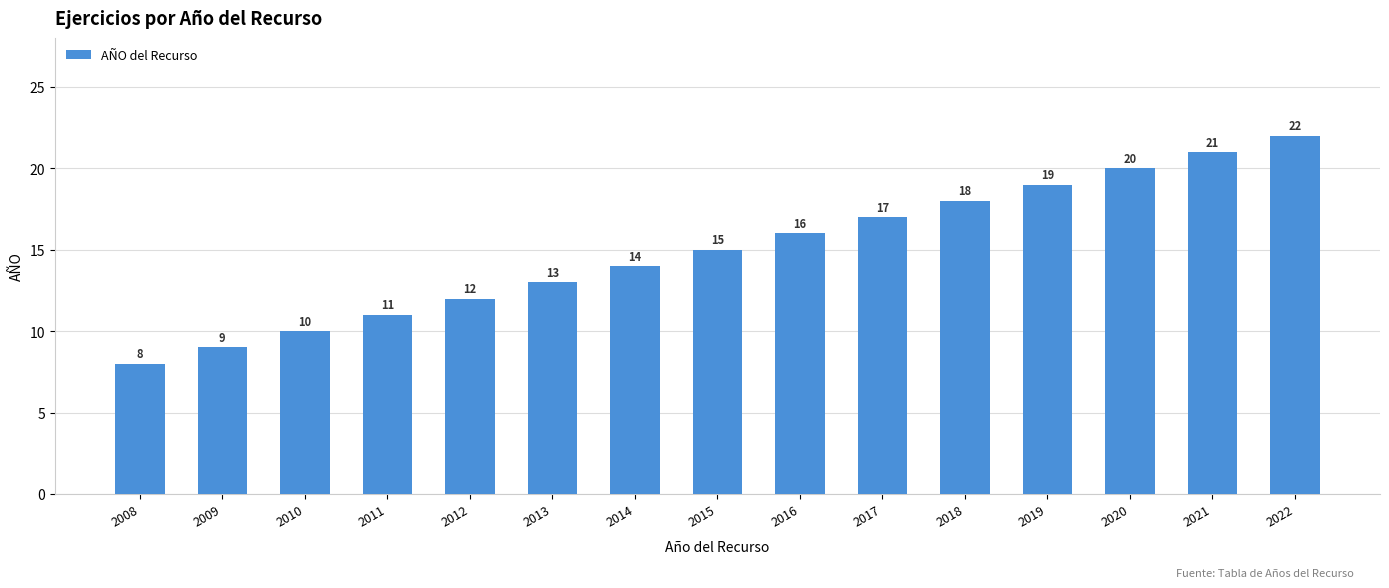

Rank the categories by value from lowest to highest.

2008, 2009, 2010, 2011, 2012, 2013, 2014, 2015, 2016, 2017, 2018, 2019, 2020, 2021, 2022